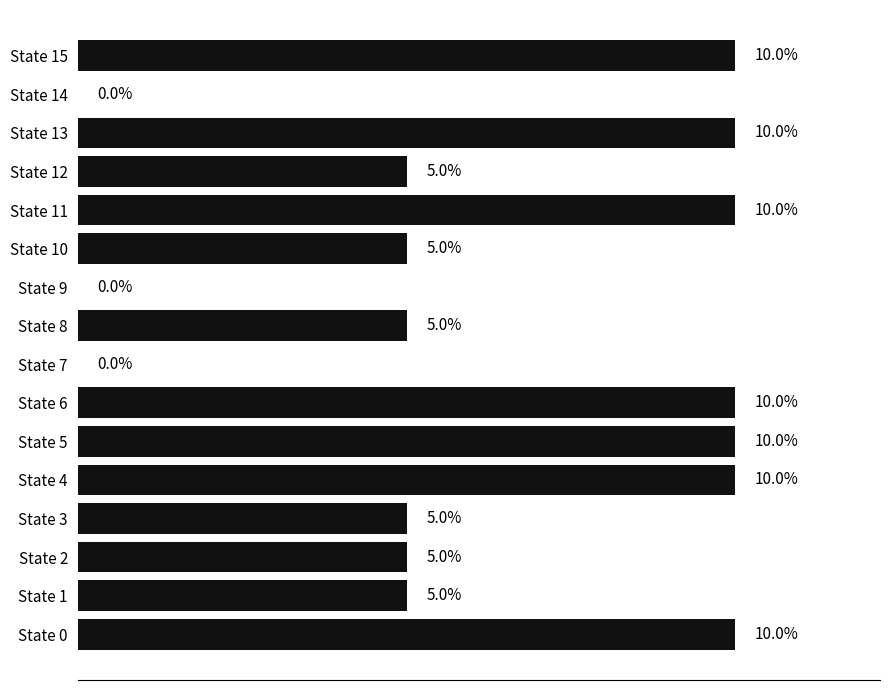

Between State 10 and State 7, which is larger?

State 10